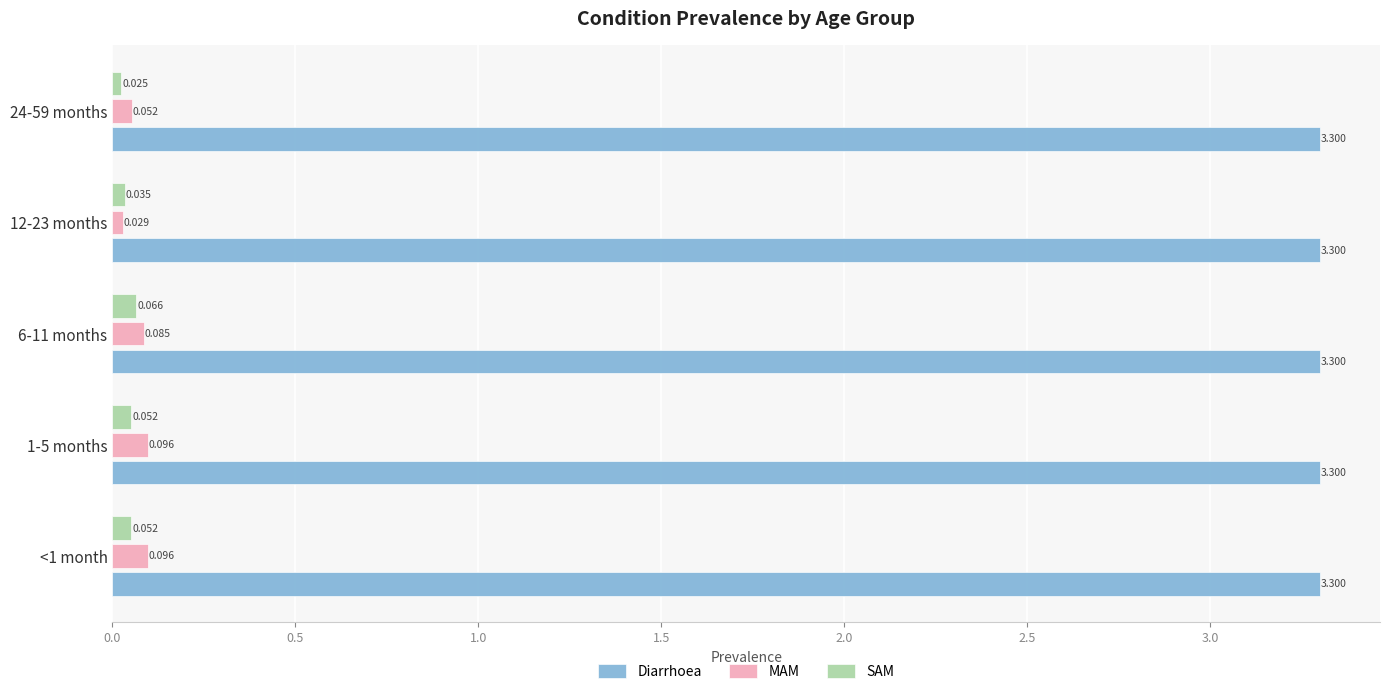

List the series in order of their peak value, lowest first.

SAM, MAM, Diarrhoea